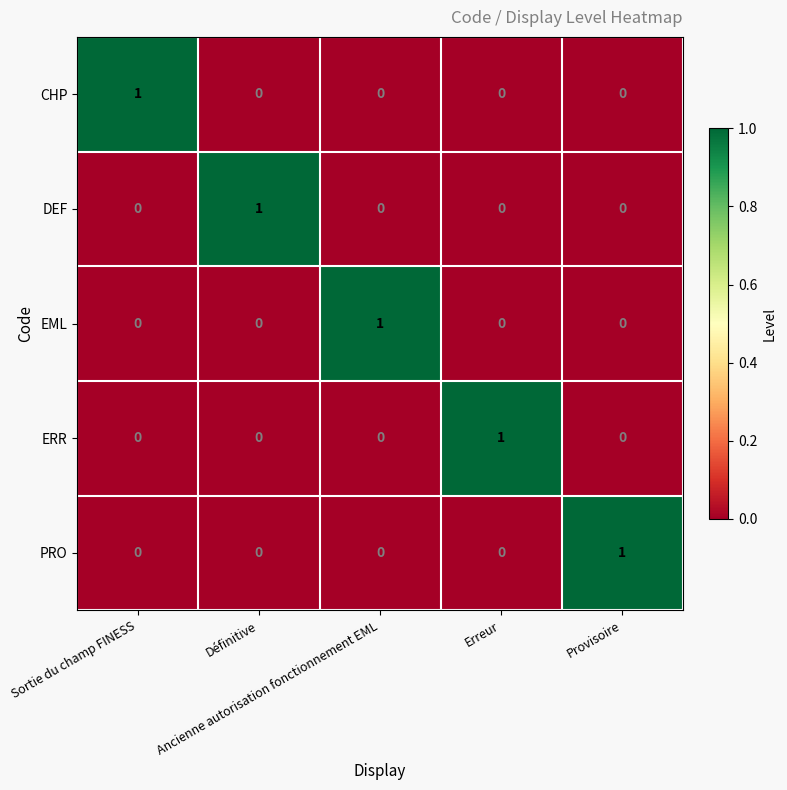

How many PRO values are between 0 and 1?

5